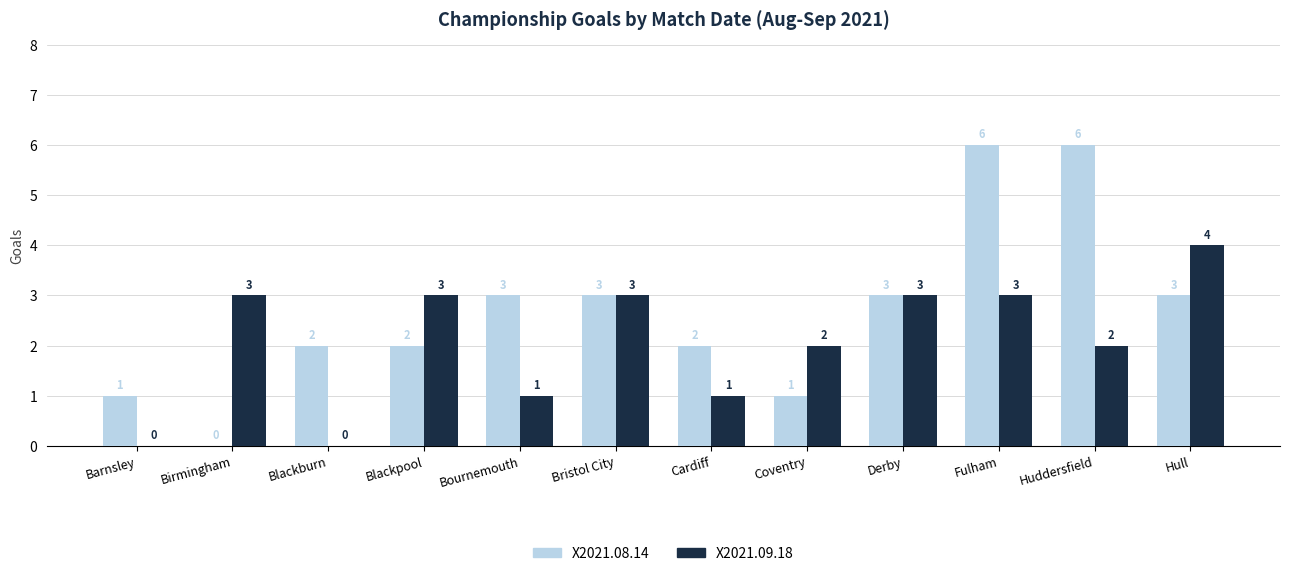

Reading left to right, list all the values displayed in this chart.

X2021.08.14: 1	0	2	2	3	3	2	1	3	6	6	3
X2021.09.18: 0	3	0	3	1	3	1	2	3	3	2	4